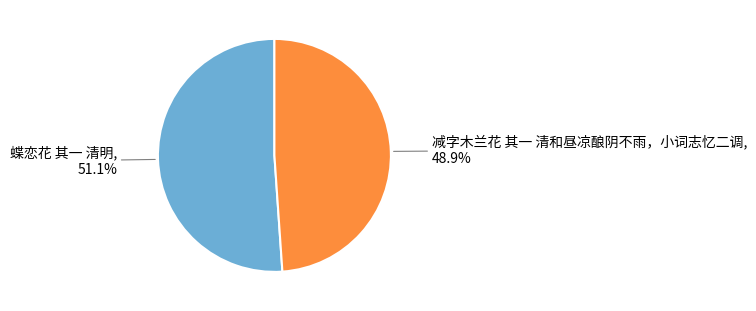

Is there a majority slice in this chart?

Yes